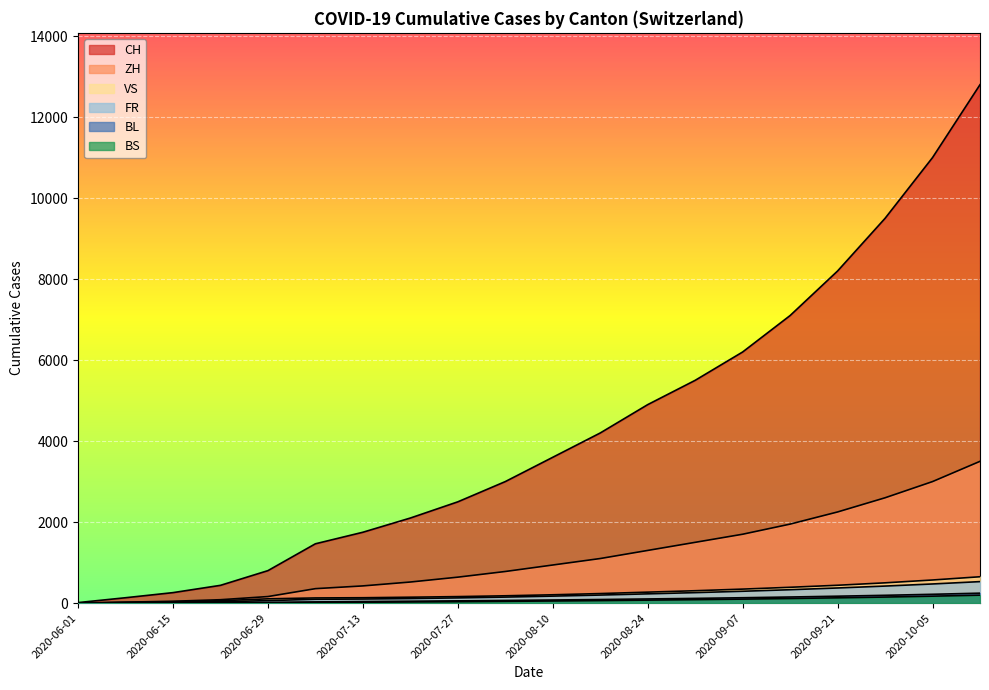

Is it true that VS equals 1 at 2020-06-01?

True